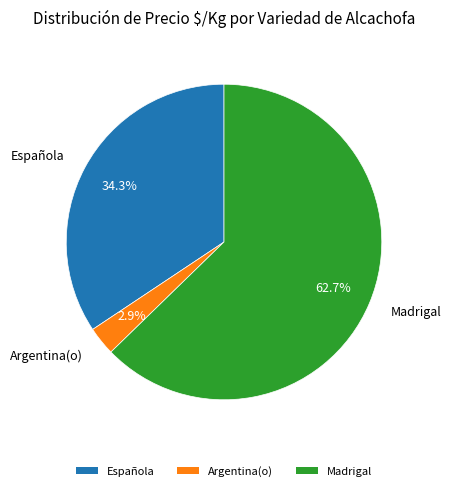

What percentage do Madrigal and Argentina(o) together represent?

65.7%